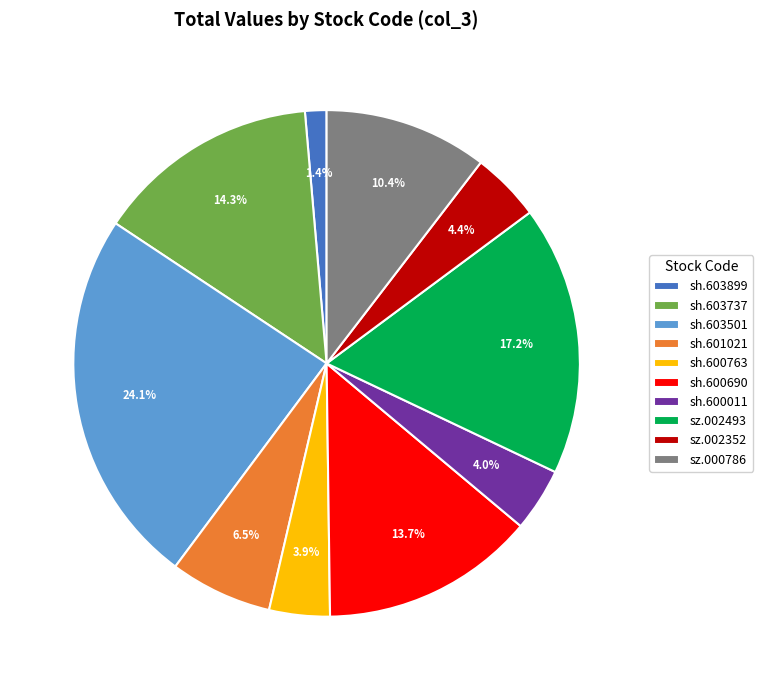

What percentage is the sh.600763 slice, to the nearest percent?

4%